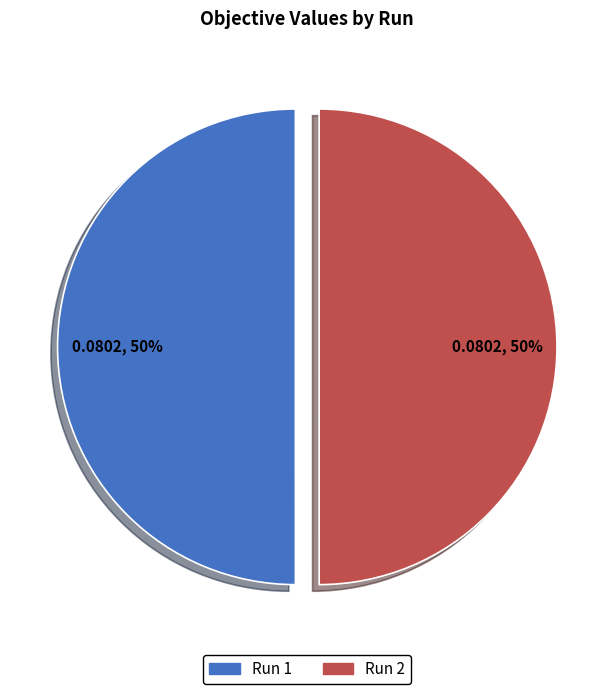

To the nearest percent, what is the combined percentage of Run 1 and Run 2?

100%